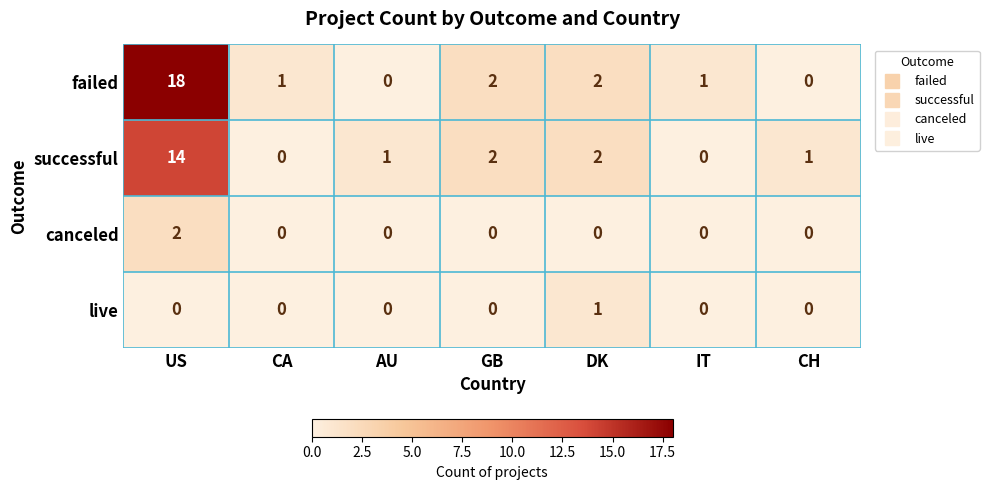

Where does the successful series first go above 1?

US